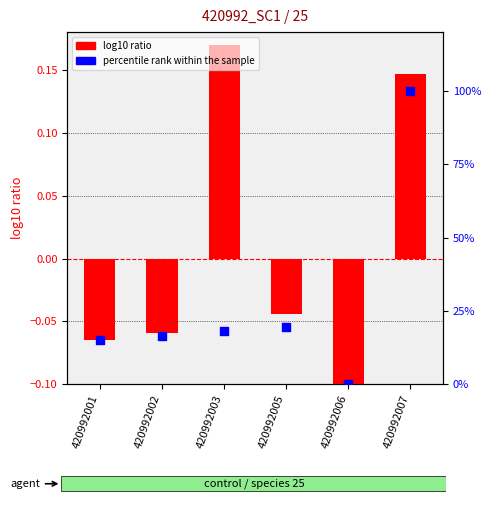

Which series has the largest total across all categories?

percentile rank within the sample